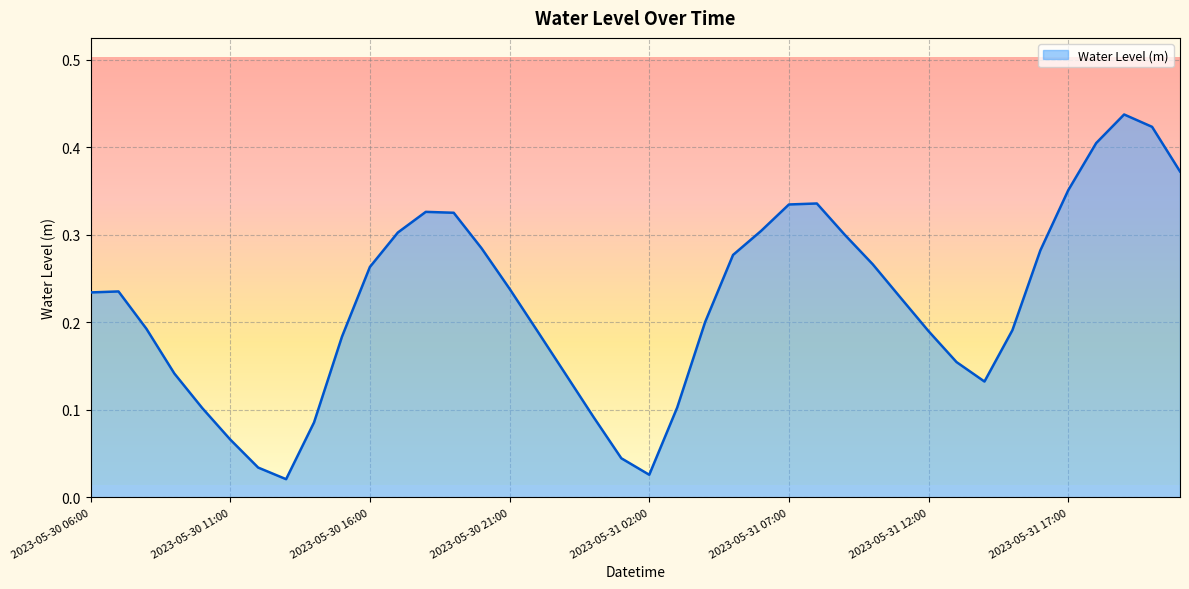

How many points are lower than both their immediate neighbors (excluding endpoints)?

3